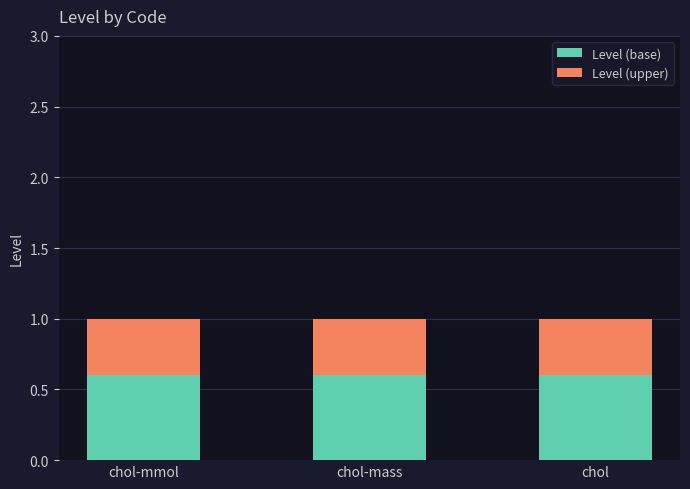

What is the highest value of the Level (base) series?

0.6